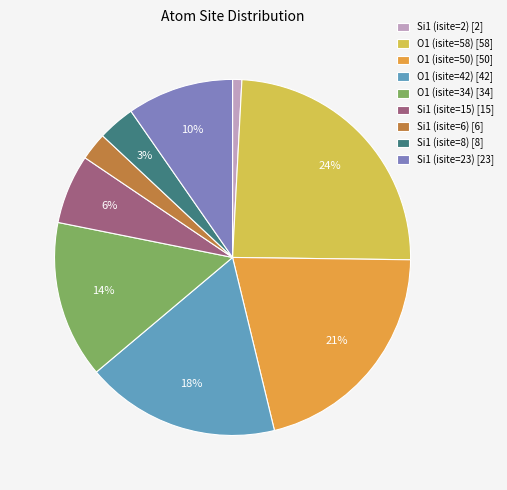

Which has a higher value, O1 (isite=58) or Si1 (isite=15)?

O1 (isite=58)